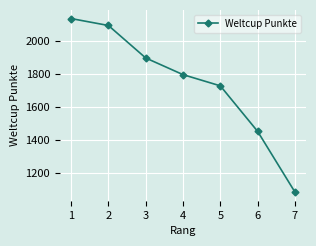

Reading right to left, transcribe all the data shown in this chart.

7=1083	6=1451	5=1727	4=1795	3=1896	2=2093	1=2135